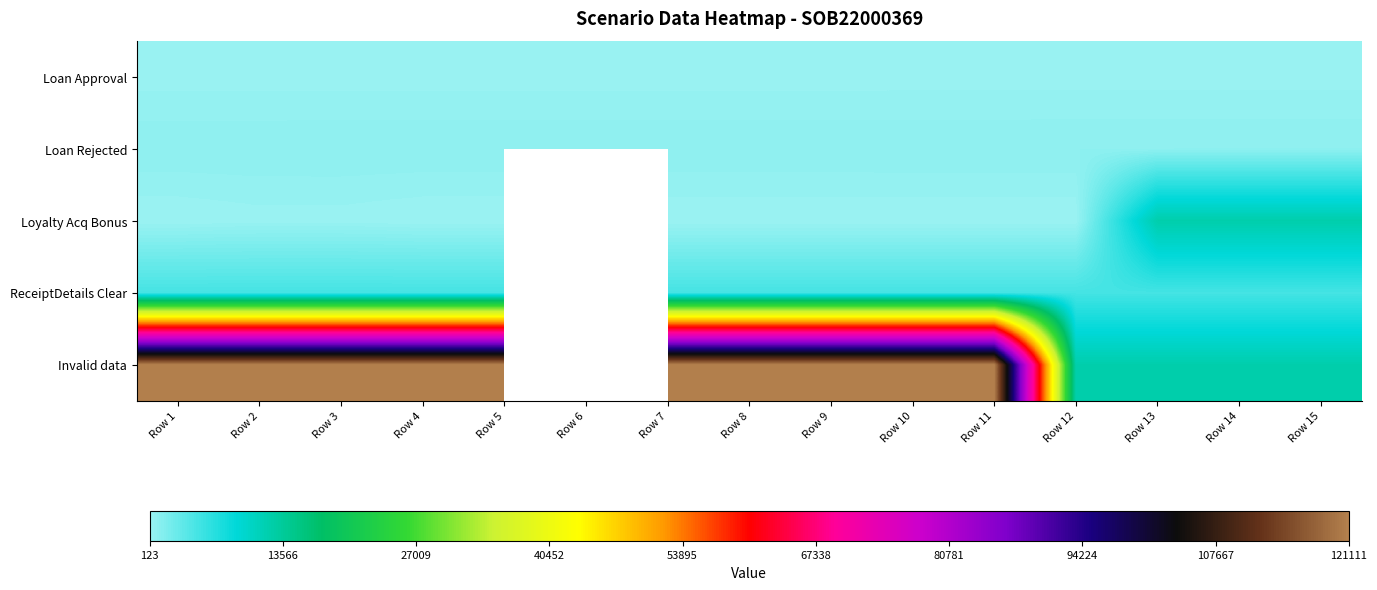

What is the average value of the Loan Rejected series?

829.0